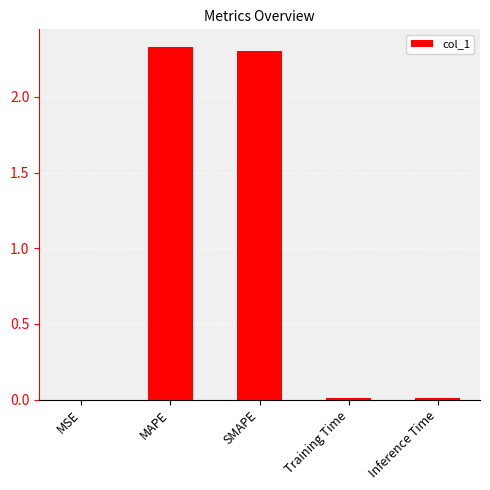

The value at SMAPE is 3.7. True or false?

False